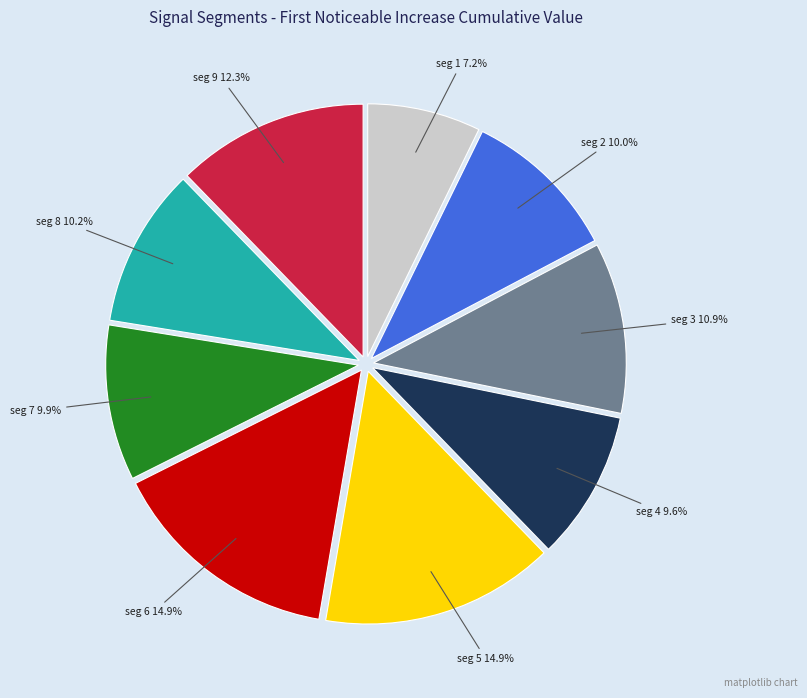

Is there a majority slice in this chart?

No